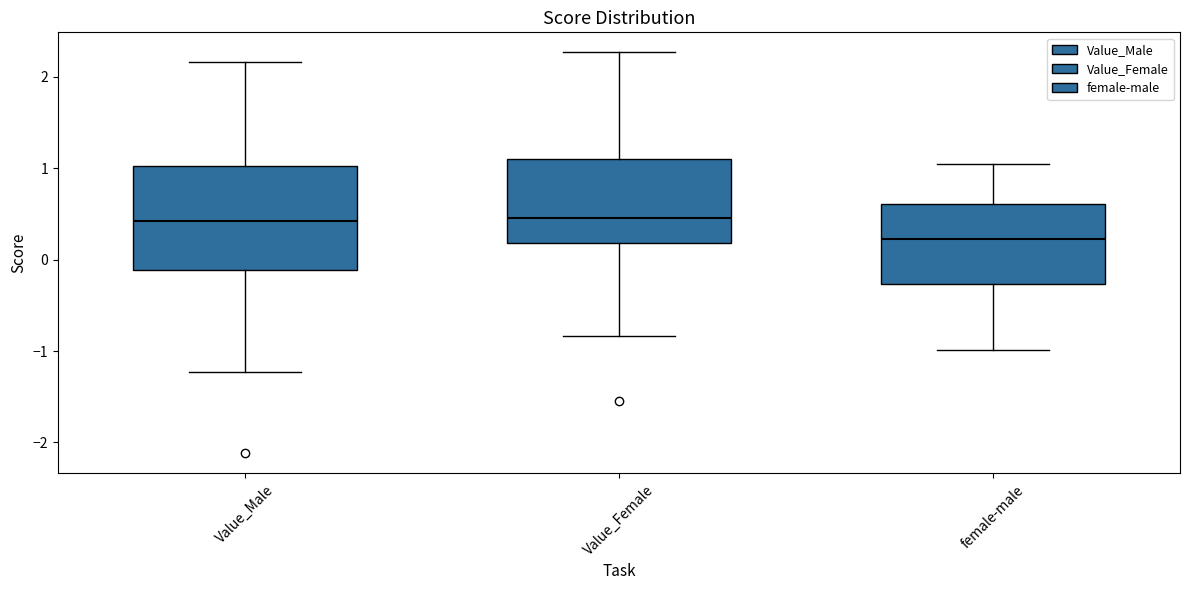

Reading left to right, transcribe this box plot: for each box, give where its median line is, the range the box spans, and where its two whiskers end, as read against the y-axis. The values are not printed on the chart, so give them approximately, as read against the axis.

Value_Male: median 0.4, box -0.1 to 1.0, whiskers -1.2 to 2.2
Value_Female: median 0.5, box 0.2 to 1.1, whiskers -0.8 to 2.3
female-male: median 0.2, box -0.3 to 0.6, whiskers -1.0 to 1.0